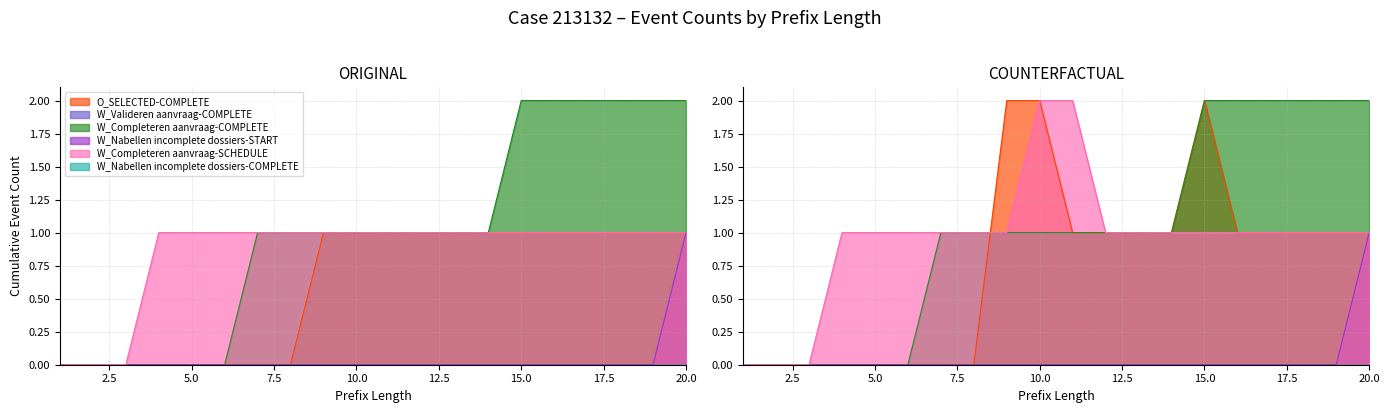

The value of W_Nabellen incomplete dossiers-START at 1 is 0. True or false?

True